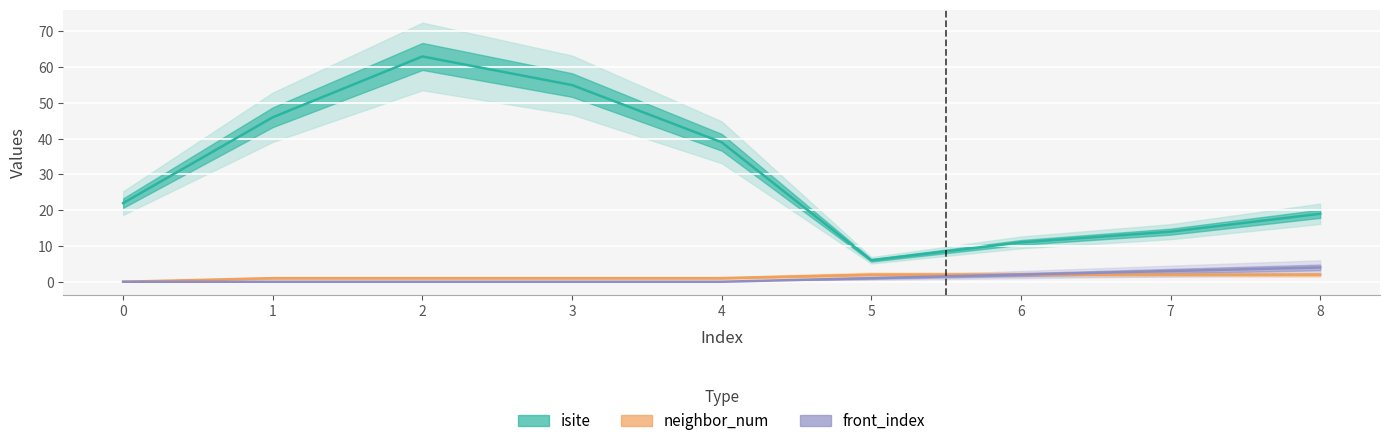

Between 5 and 7, which is larger?

7